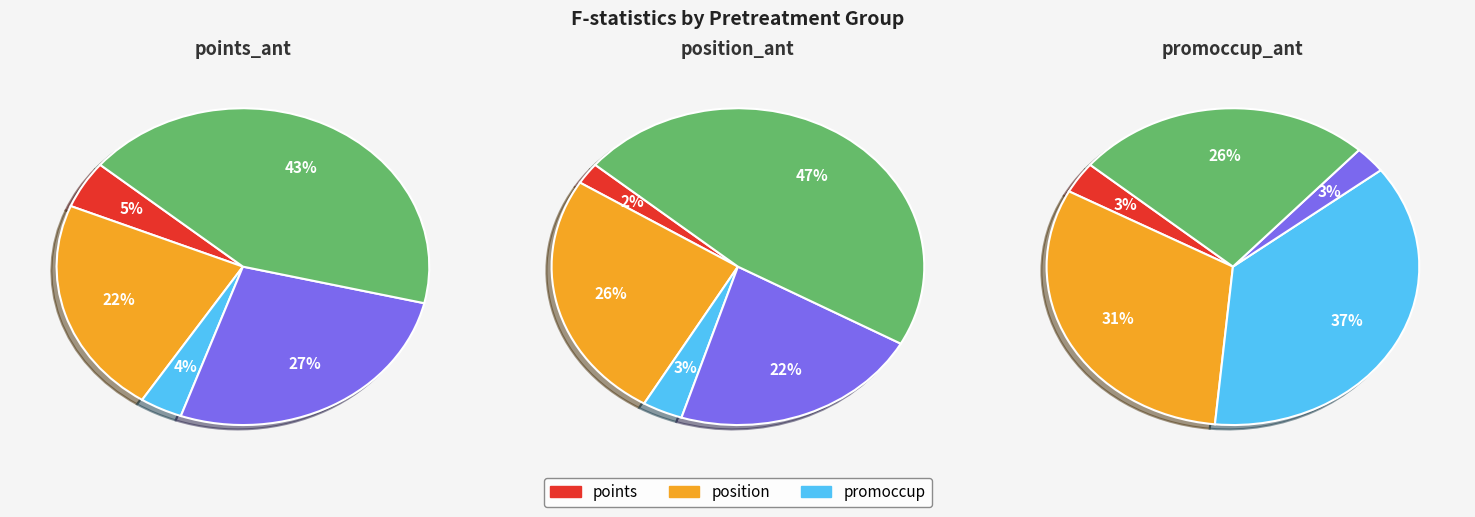

The promoccup_ant_1 slice represents 1% of the pie. True or false?

False